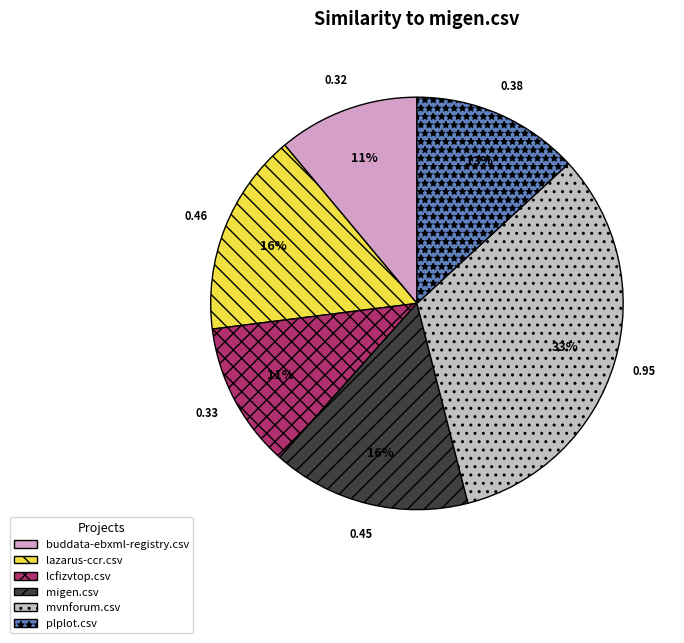

To the nearest percent, what is the difference between the lazarus-ccr.csv and plplot.csv slice percentages?

3%